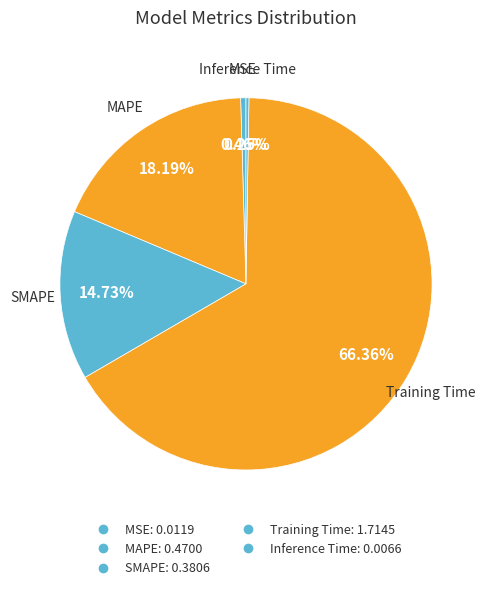

Is MSE the majority of the pie?

No